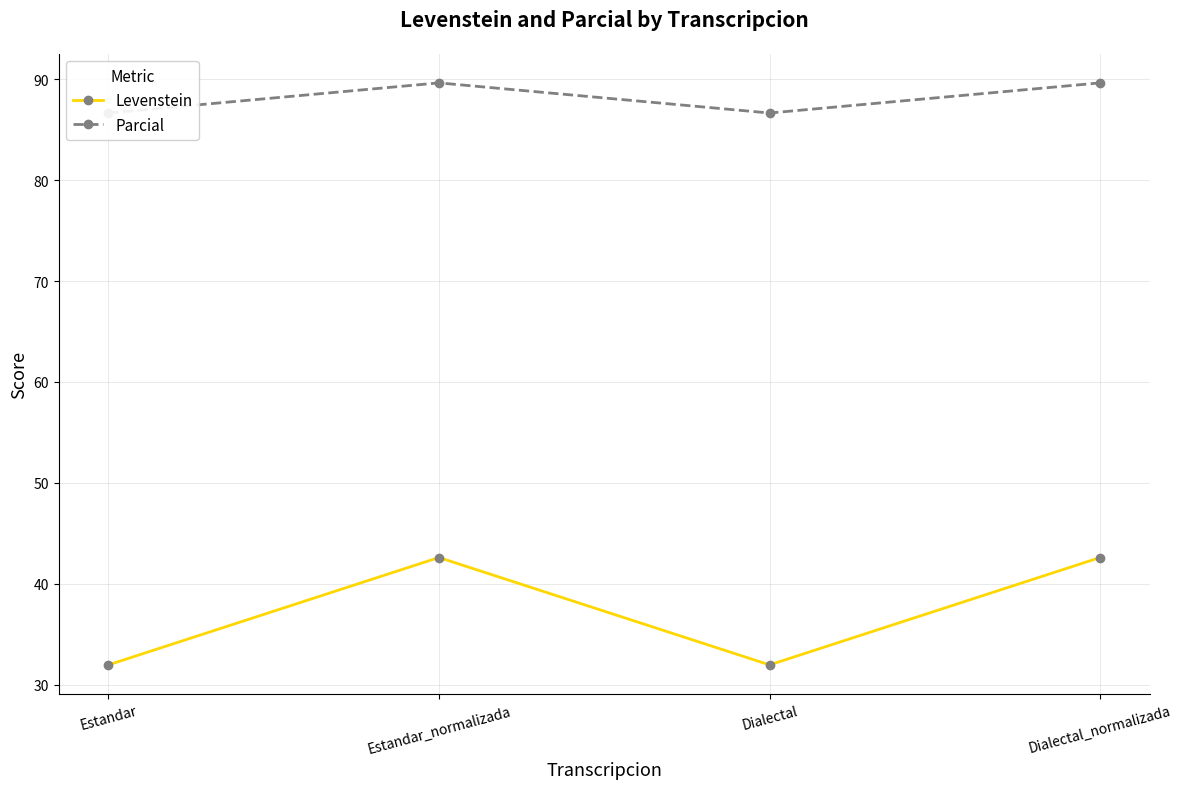

The value of Parcial at Estandar is 86.7. True or false?

True